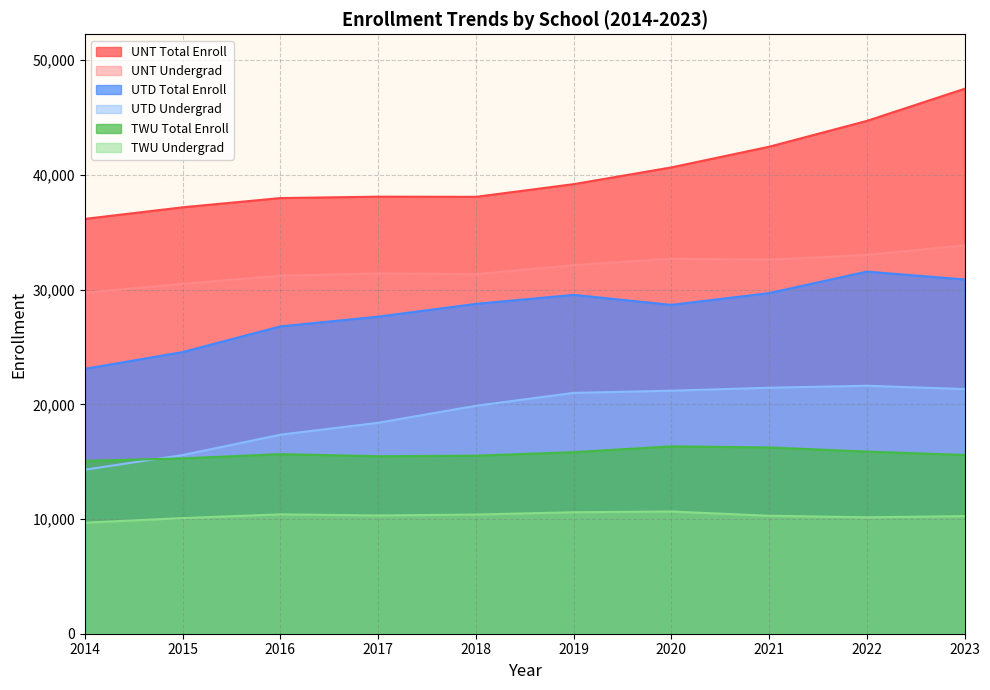

The value of TWU_undergrad at 2022 is 10150. True or false?

True